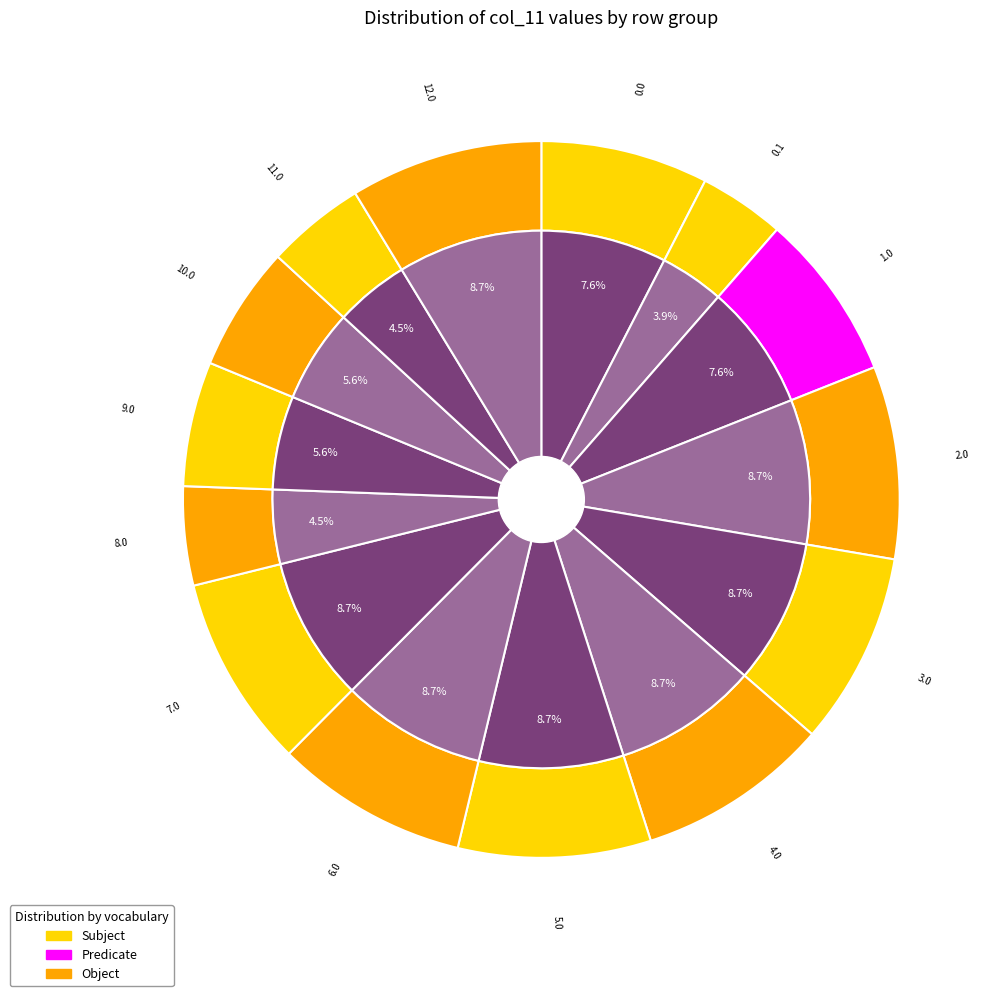

True or false: 12.0 accounts for 9% of the total.

True